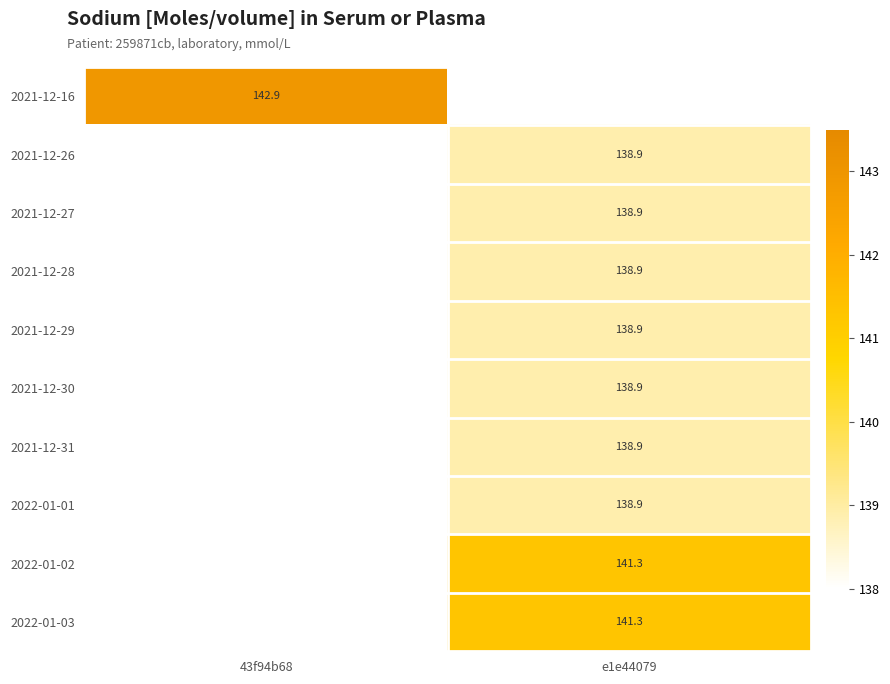

Is it true that 2021-12-30 equals 138.9 at e1e44079?

True